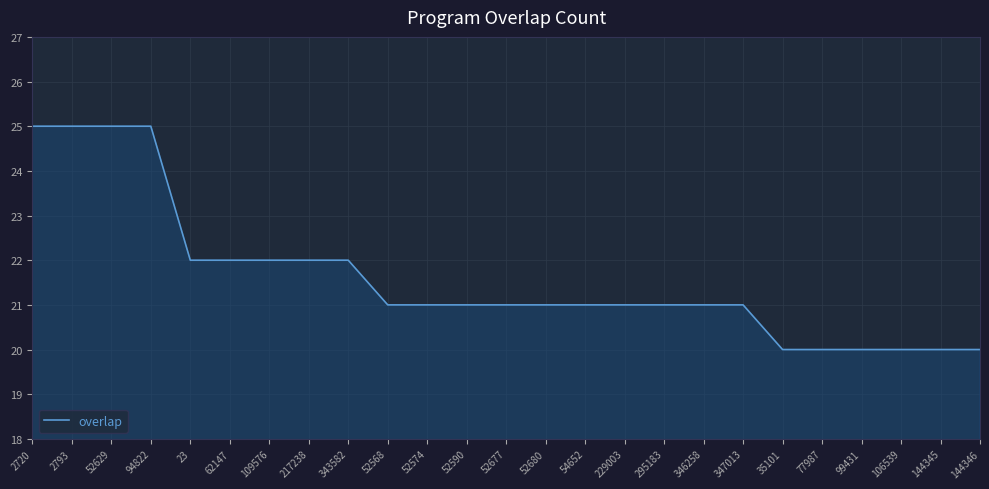

Read the value at 62147.

22